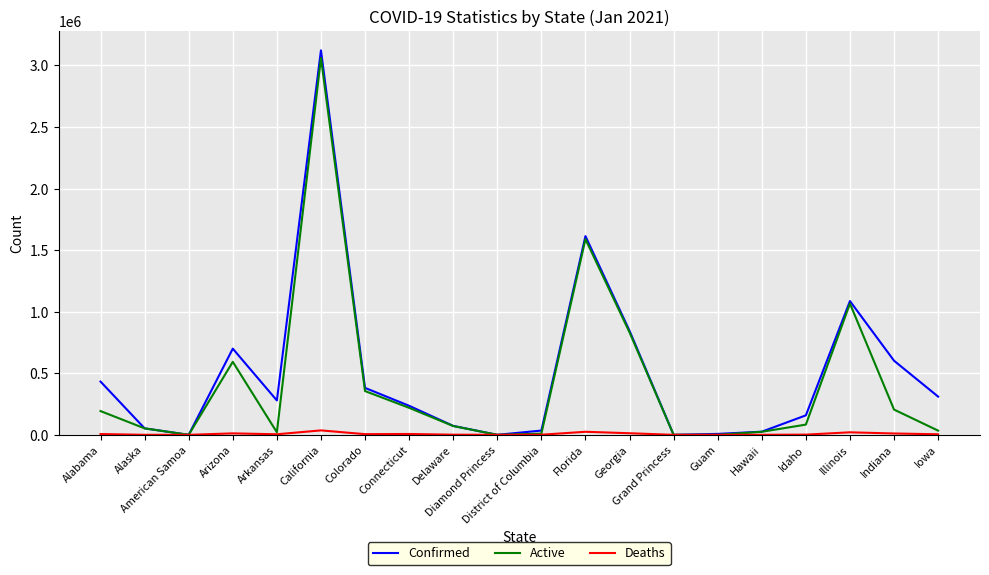

What is the highest value of the Active series?

3060265